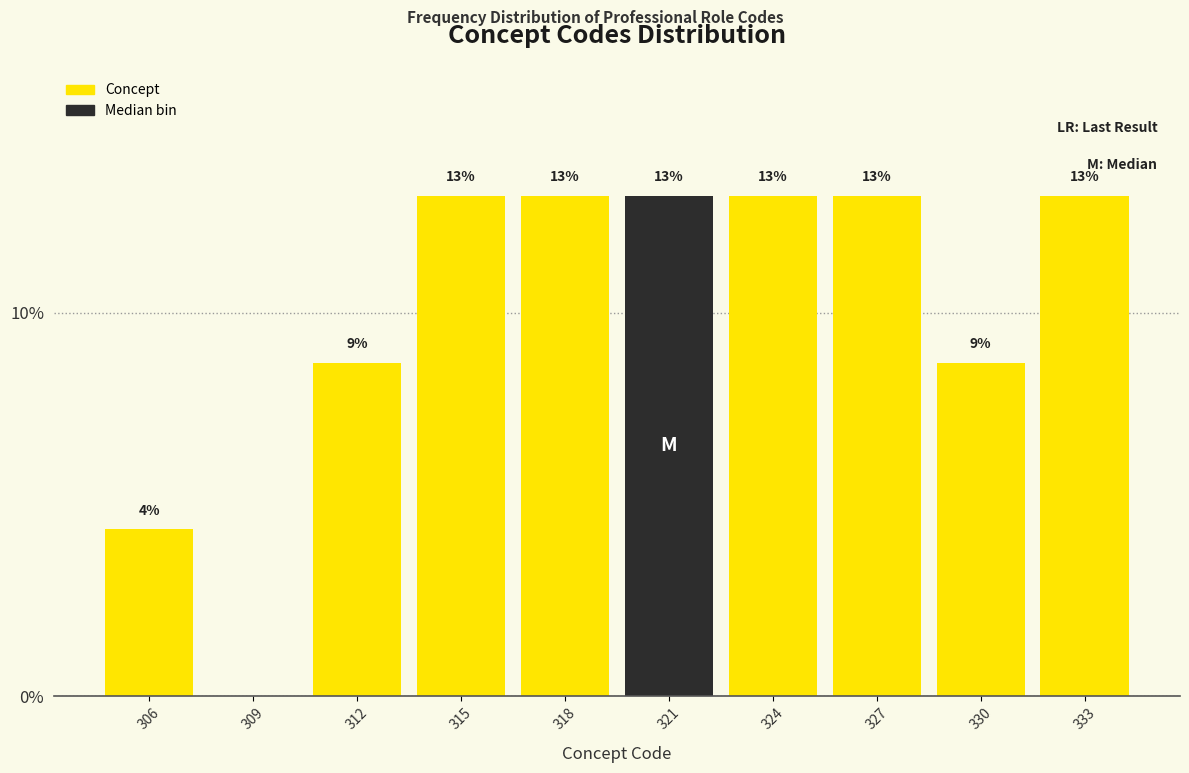

What is the sum of all values?

100.0